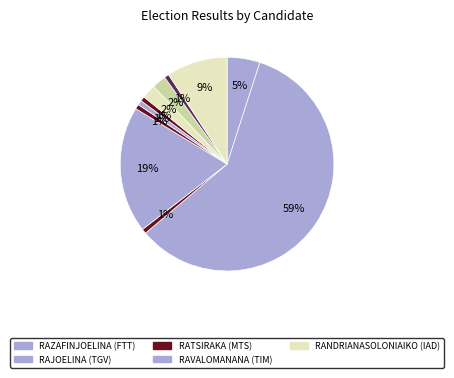

Rank the categories by value from highest to lowest.

RAJOELINA Andry Nirina (TGV), RAVALOMANANA Marc (TIM), RANDRIANASOLONIAIKO Siteny Thierry (IAD), RAZAFINJOELINA Tahina (FTT), RATSIRAHONANA Lalaina (Fihavanantsika), RADERANIRINA Sendrison Daniela (Fy-M), RATSIRAKA Iarovana Roland (MTS), PARAINA Auguste Richard (TT), RAOBELINA ANDRIAMALALA Andry (ARB), RAZAFINTSIANDRAOFA Jean Brunelle (APM), RATSIETISON Jean-Jacques (FMI-Ma)